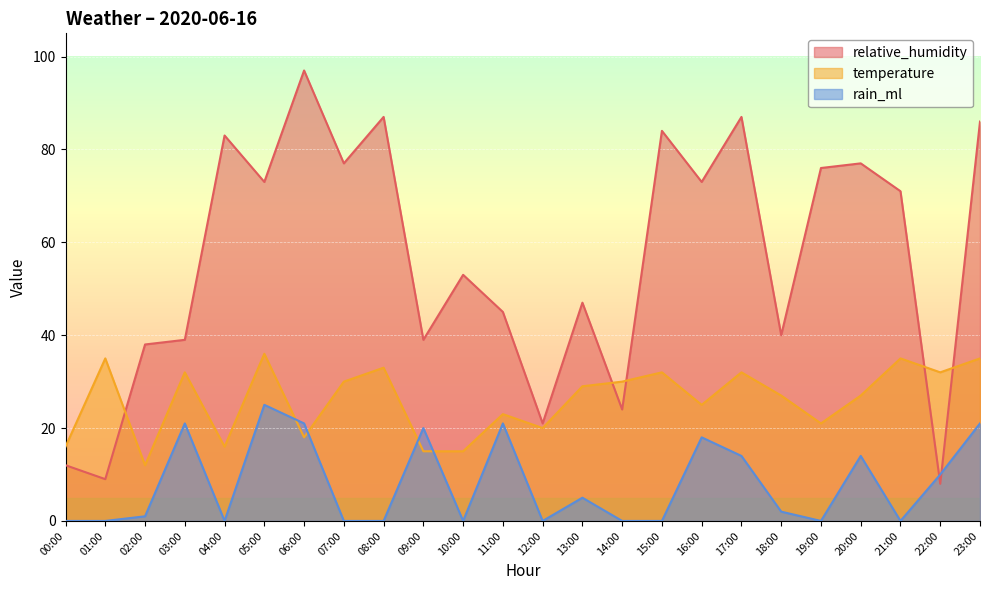

What is the total value across all series at 06:00?

136